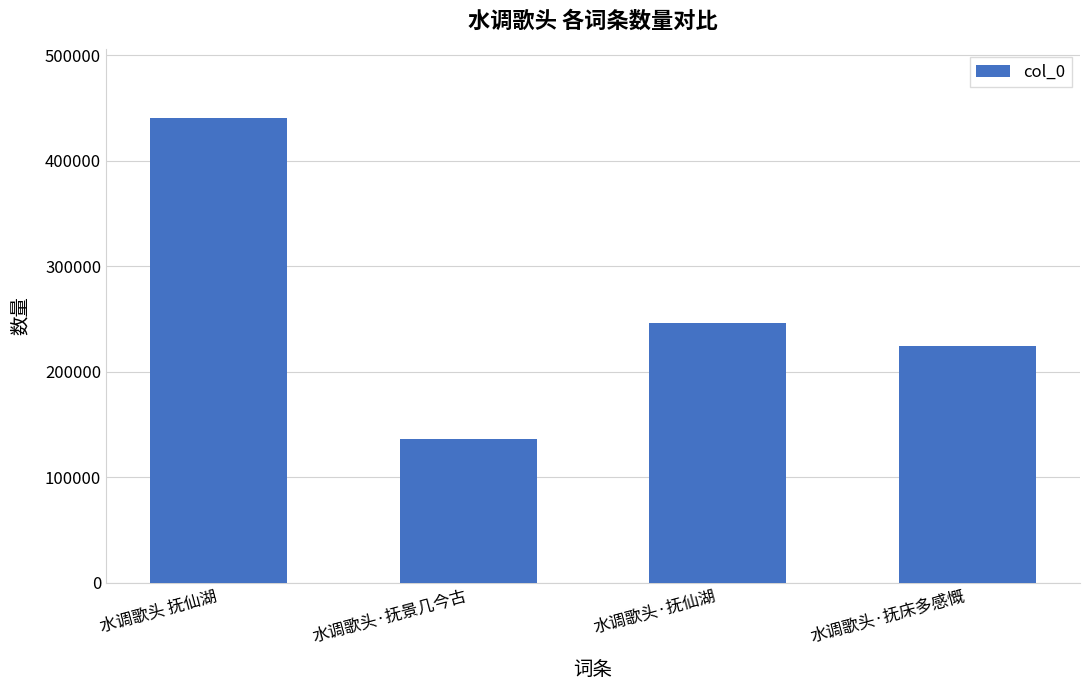

Where does the data first go above 246214?

水调歌头 抚仙湖